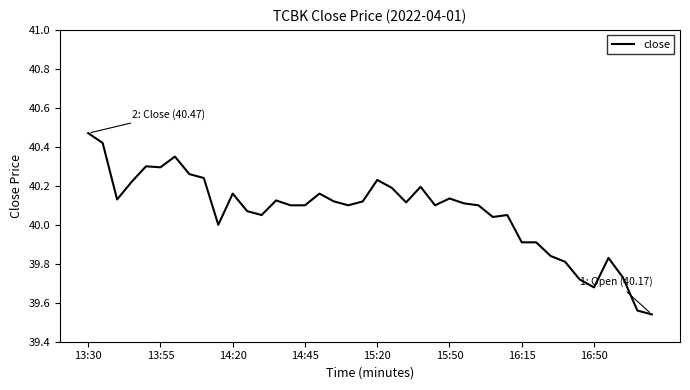

What is the difference between the maximum and minimum values?

0.9